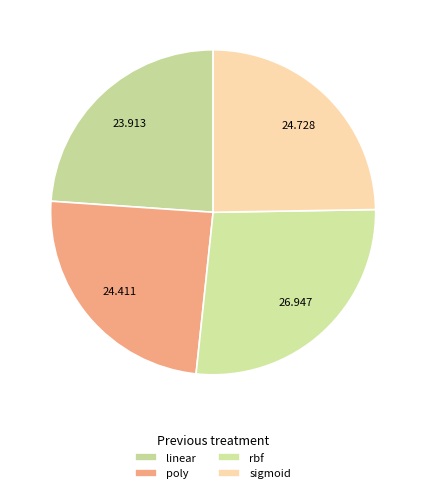

Does rbf represent more than half of the total?

No